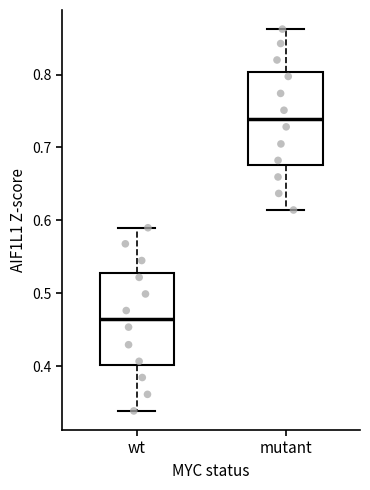

Reading left to right, read every box against the y-axis: the position of its median line, the range the box covers, and the ends of its whiskers. The values are not printed on the chart, so give them approximately, as read against the axis.

wt: median 0.47, box 0.40 to 0.53, whiskers 0.34 to 0.59
mutant: median 0.74, box 0.68 to 0.80, whiskers 0.61 to 0.86